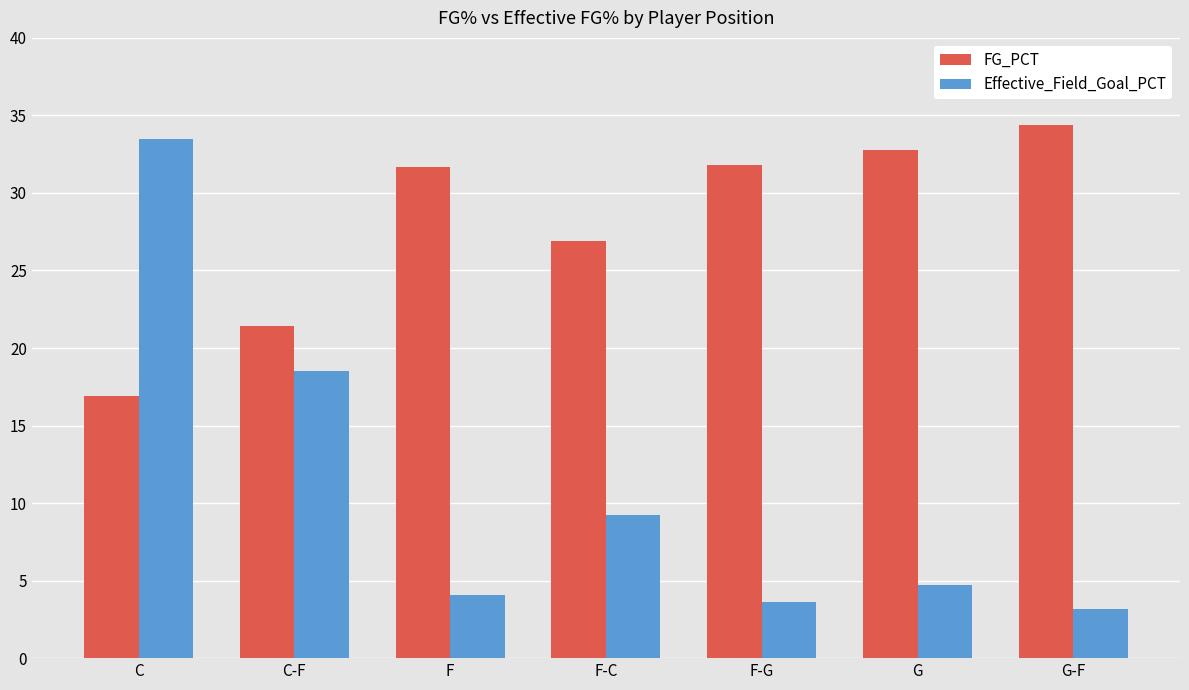

Which label corresponds to the largest value in the chart?

G-F